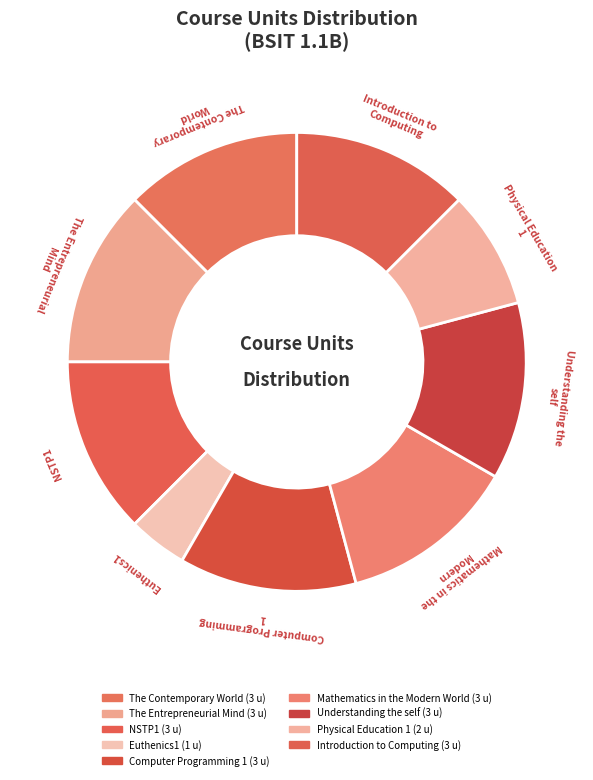

What is the smallest slice in the pie chart?

Euthenics1